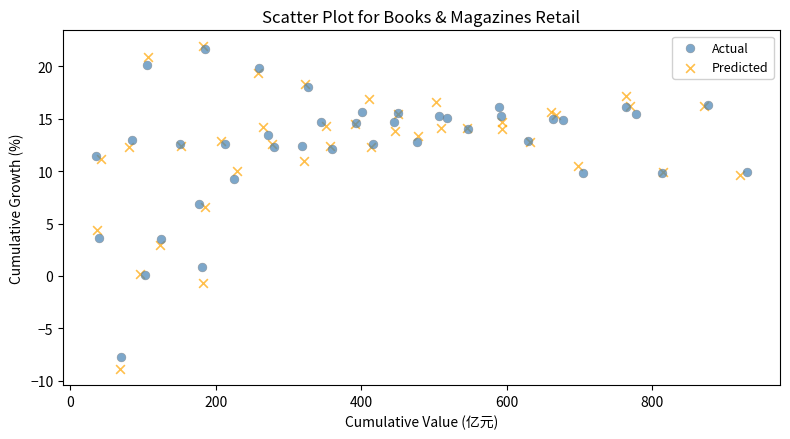

Which series contains the lowest Y value?

Predicted